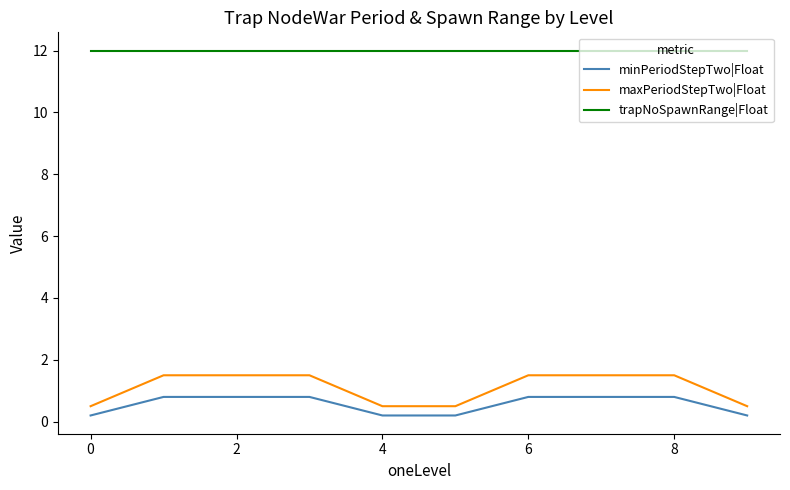

Reading left to right, what are all the values shown in this chart?

minPeriodStepTwo|Float: 0.2	0.8	0.8	0.8	0.2	0.2	0.8	0.8	0.8	0.2
maxPeriodStepTwo|Float: 0.5	1.5	1.5	1.5	0.5	0.5	1.5	1.5	1.5	0.5
trapNoSpawnRange|Float: 12.0	12.0	12.0	12.0	12.0	12.0	12.0	12.0	12.0	12.0